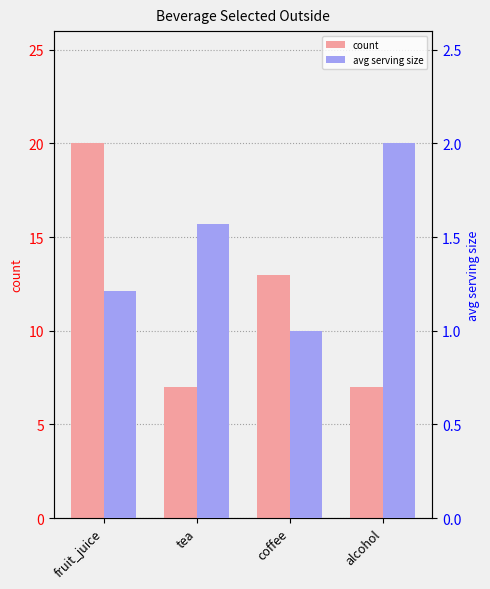

How many groups of bars are there?

4